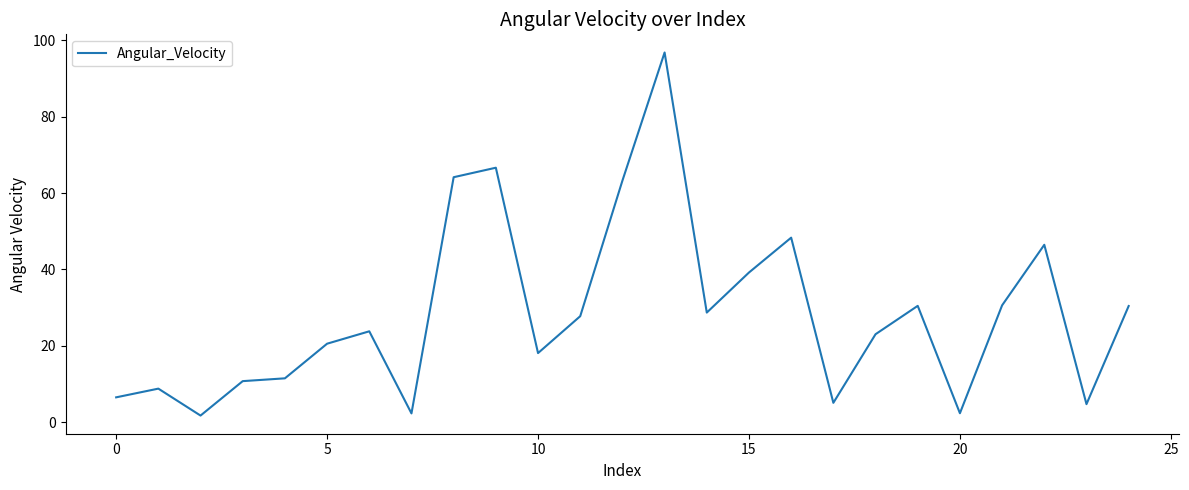

Is it true that the value at 5 is 20.6?

True